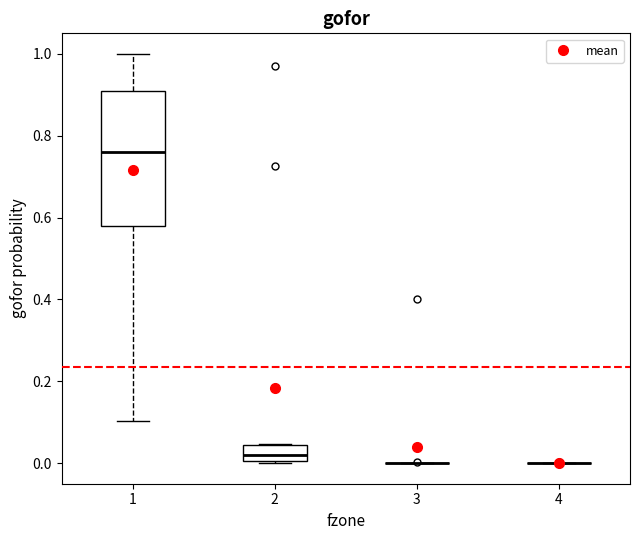

Reading left to right, transcribe this box plot: for each box, give where its median line is, the range the box spans, and where its two whiskers end, as read against the y-axis. The values are not printed on the chart, so give them approximately, as read against the axis.

1: median 0.76, box 0.58 to 0.90, whiskers 0.10 to 1.00
2: median 0.02, box 0.00 to 0.04, whiskers 0.00 to 0.04
3: box collapsed to a line at 0.00, whiskers 0.00 to 0.00
4: box collapsed to a line at 0.00, whiskers 0.00 to 0.00